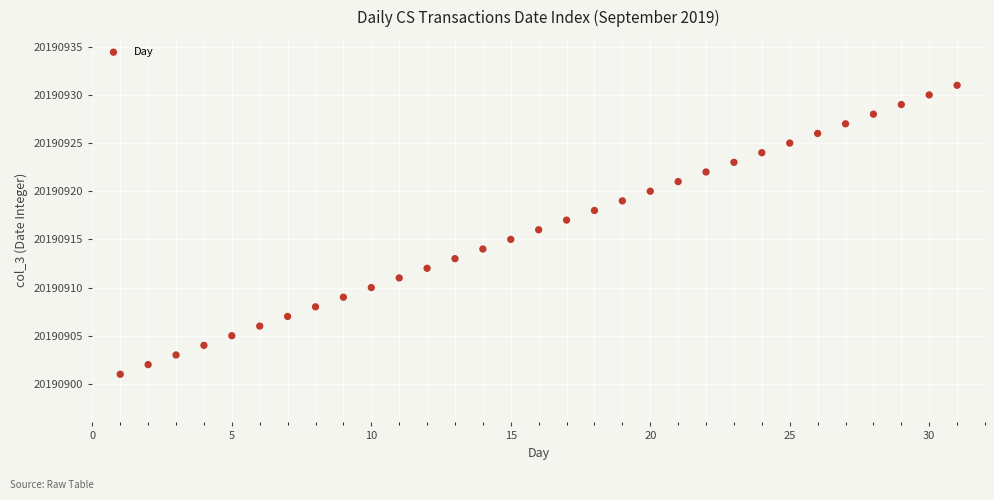

What is the range of Y values (max minus min)?

30